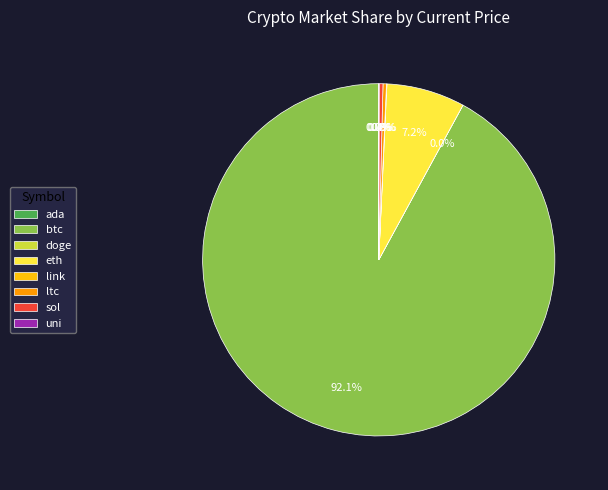

How much of the chart is everything except btc?

7.9%